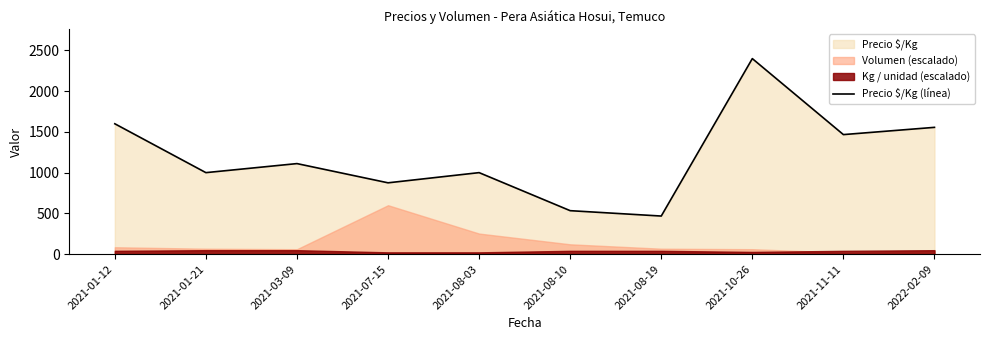

At which label is the value closest to 1433?

2021-11-11